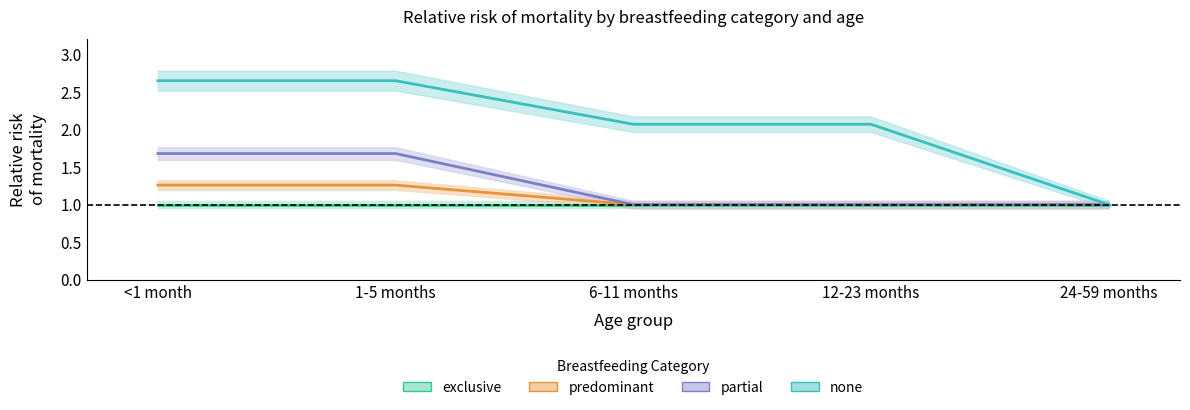

What is the difference between the highest and lowest values at 6-11 months?

1.1